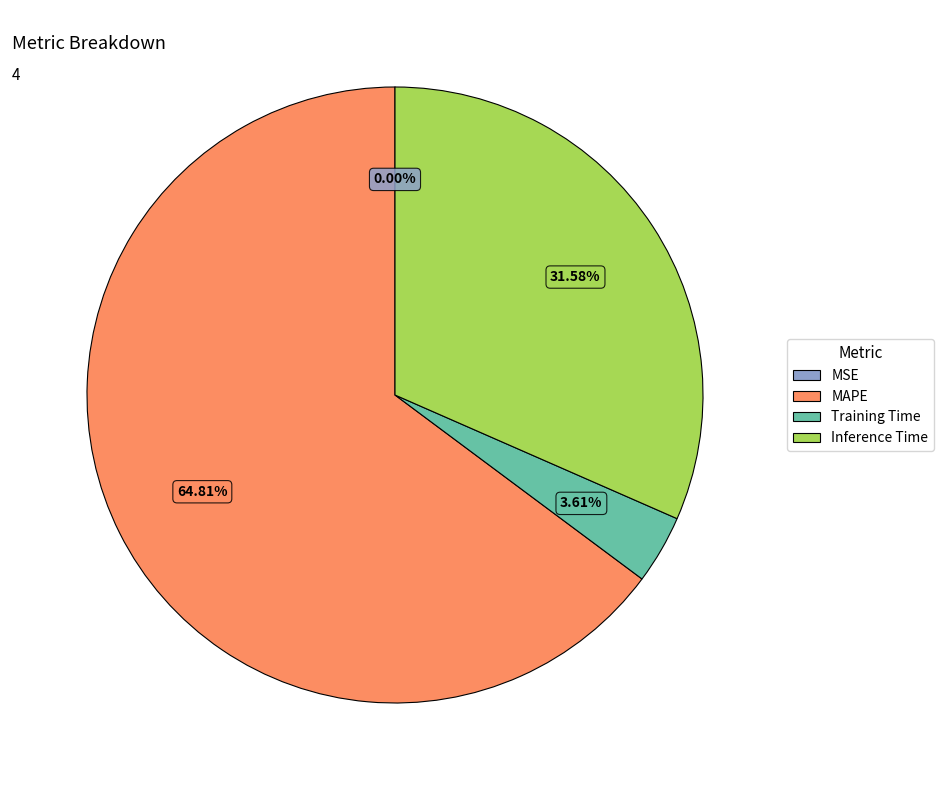

What is the largest slice in the pie chart?

MAPE